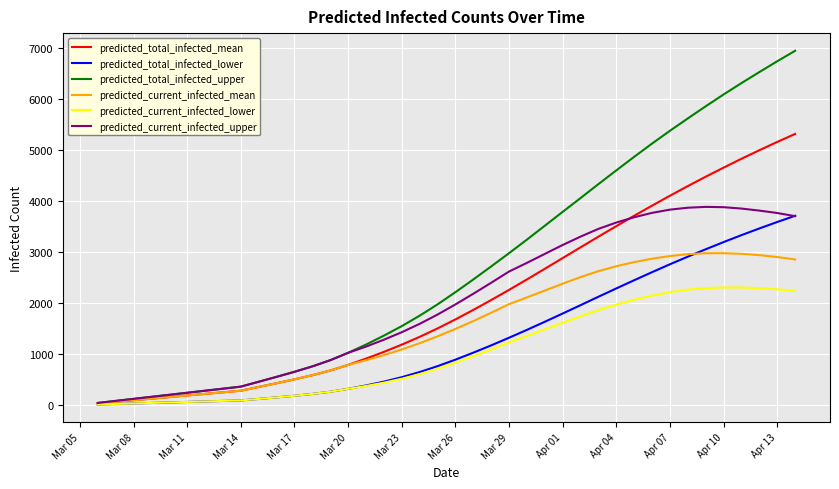

What is the maximum value for predicted_current_infected_mean?

2977